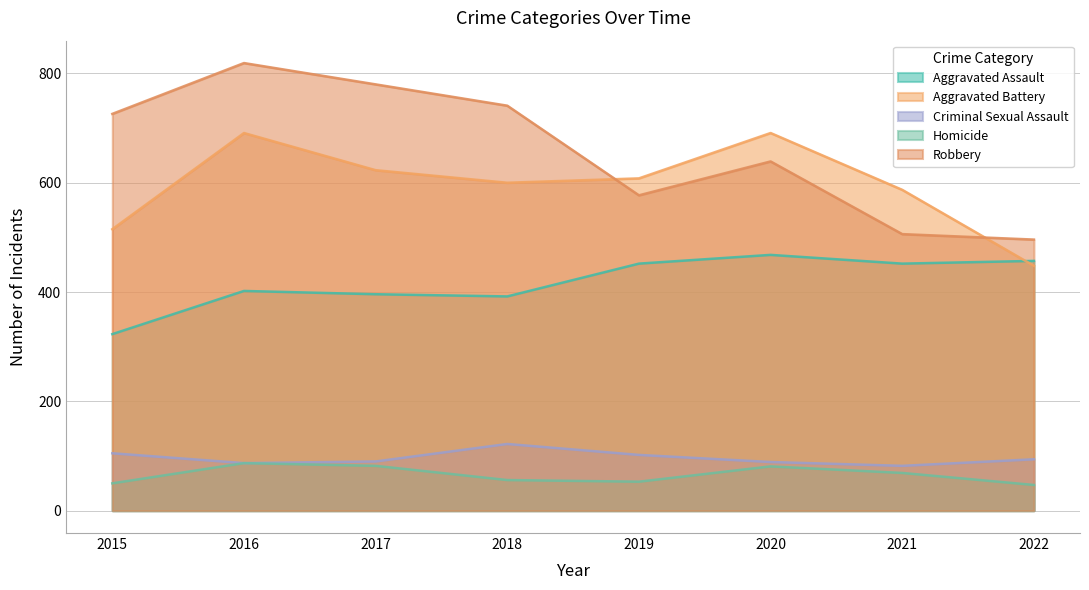

What is the value of the Aggravated Battery point at the 5th from the left?

608